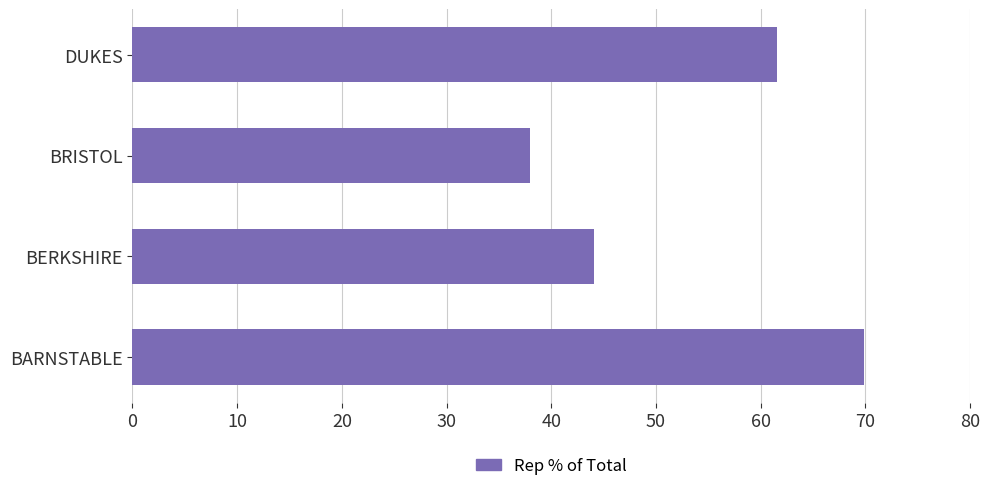

Rank the categories by value from lowest to highest.

BRISTOL, BERKSHIRE, DUKES, BARNSTABLE